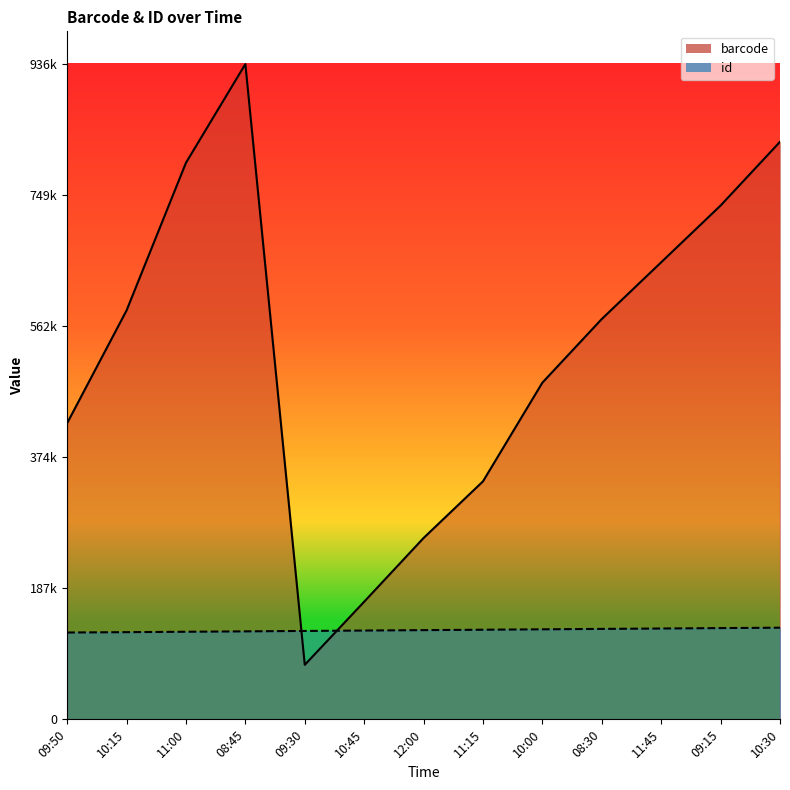

Reading left to right, list all the values displayed in this chart.

barcode: 09:50=423516	10:15=584627	11:00=795738	08:45=936849	09:30=77951	10:45=168162	12:00=259273	11:15=340284	10:00=481395	08:30=572406	11:45=653517	09:15=734628	10:30=825739
id: 09:50=124152	10:15=124653	11:00=125234	08:45=125815	09:30=126396	10:45=126977	12:00=127558	11:15=128139	10:00=128720	08:30=129301	11:45=129882	09:15=130463	10:30=131044